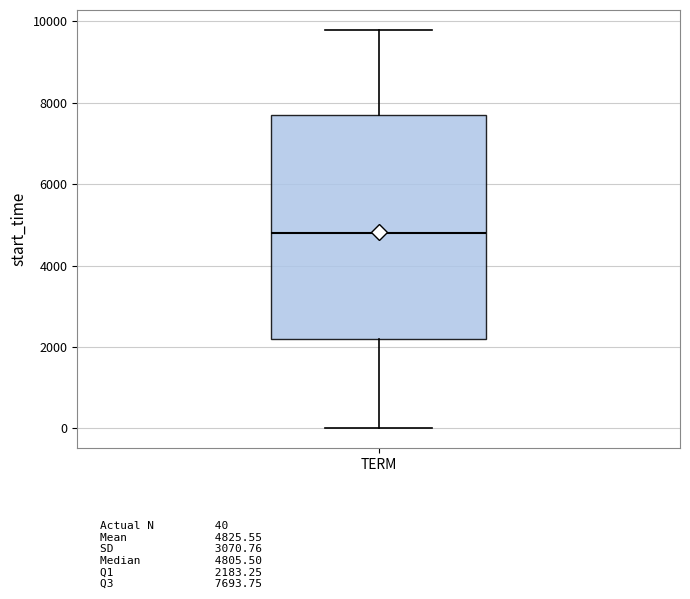

Transcribe this box plot: give where the median line is, the range the box spans, and where the two whiskers end, as read against the y-axis. The values are not printed on the chart, so give them approximately, as read against the axis.

median 4800, box 2200 to 7600, whiskers 0 to 9800